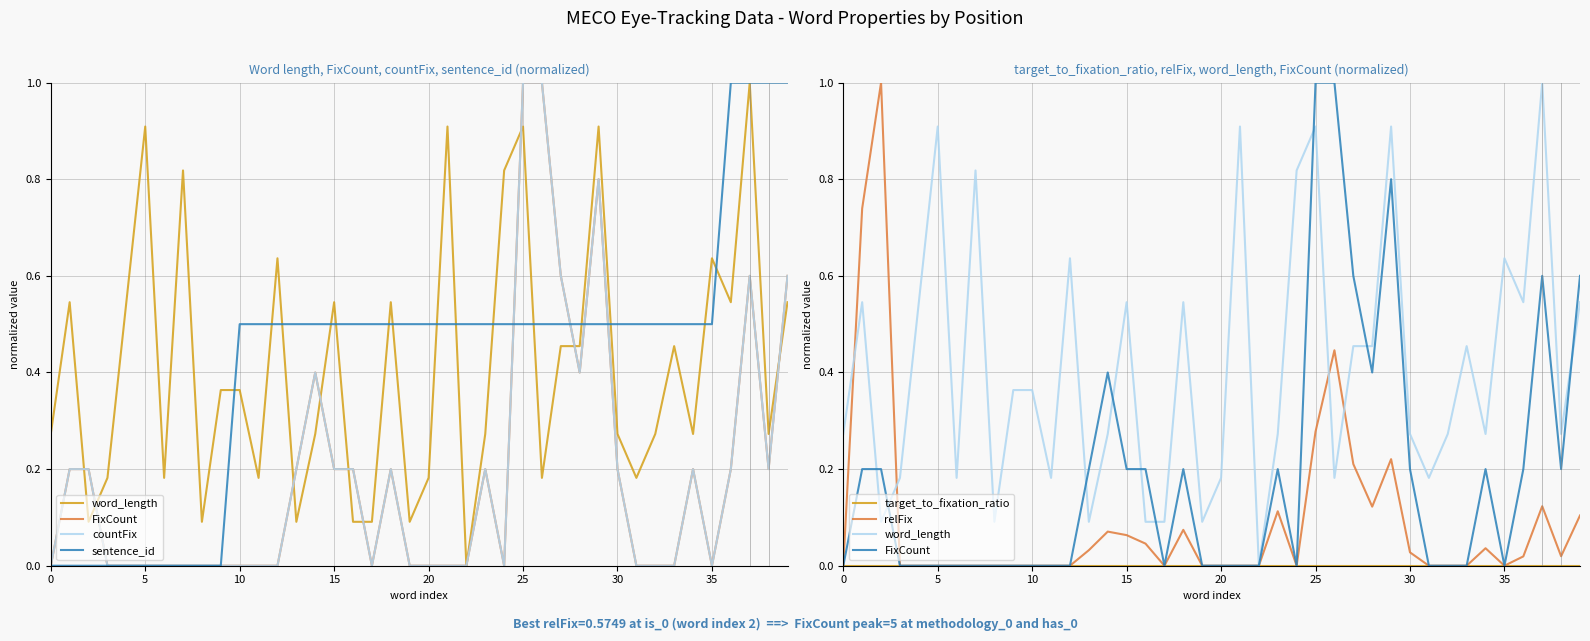

What is the label of the 4th point from the right?

36